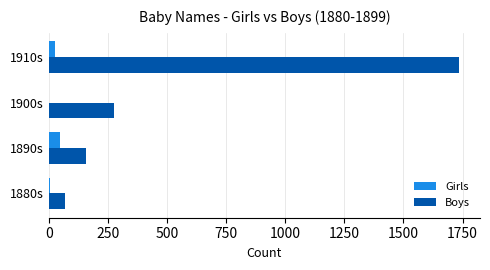

How many data points does each series have?

4